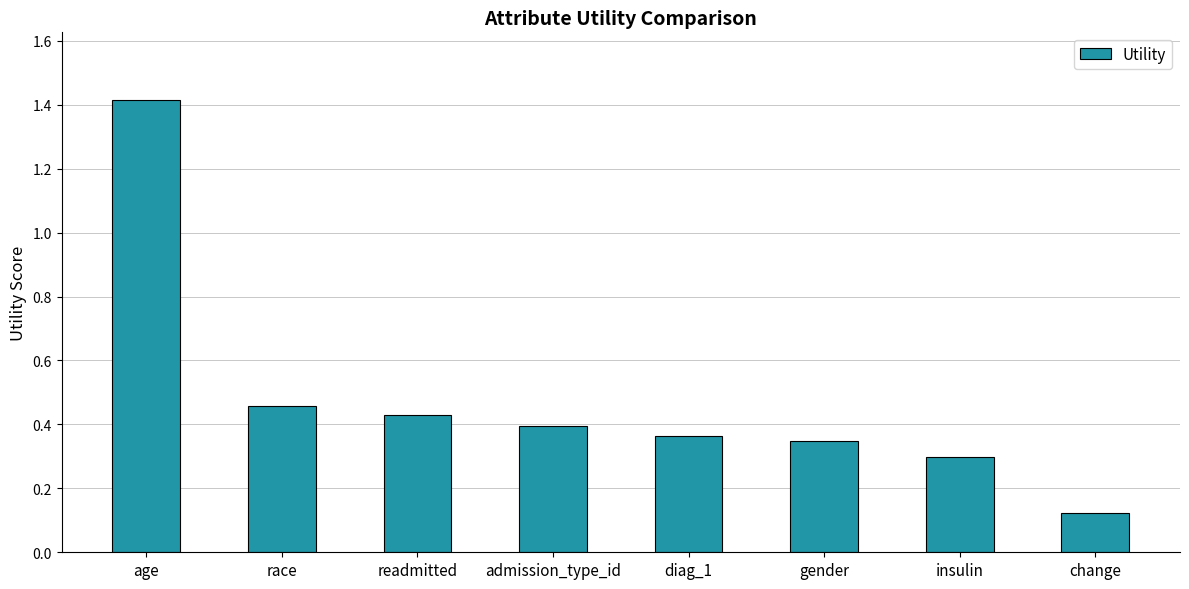

What position from the right is readmitted?

6